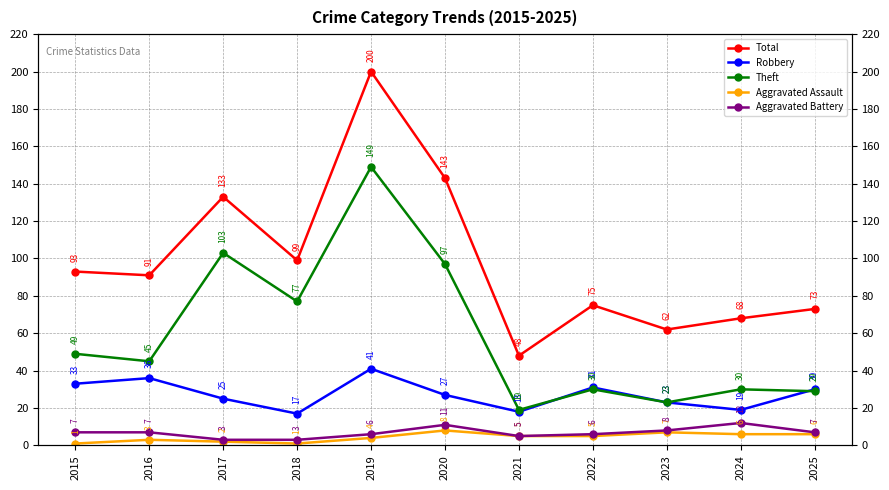

The value of Total at 2022 is 75. True or false?

True